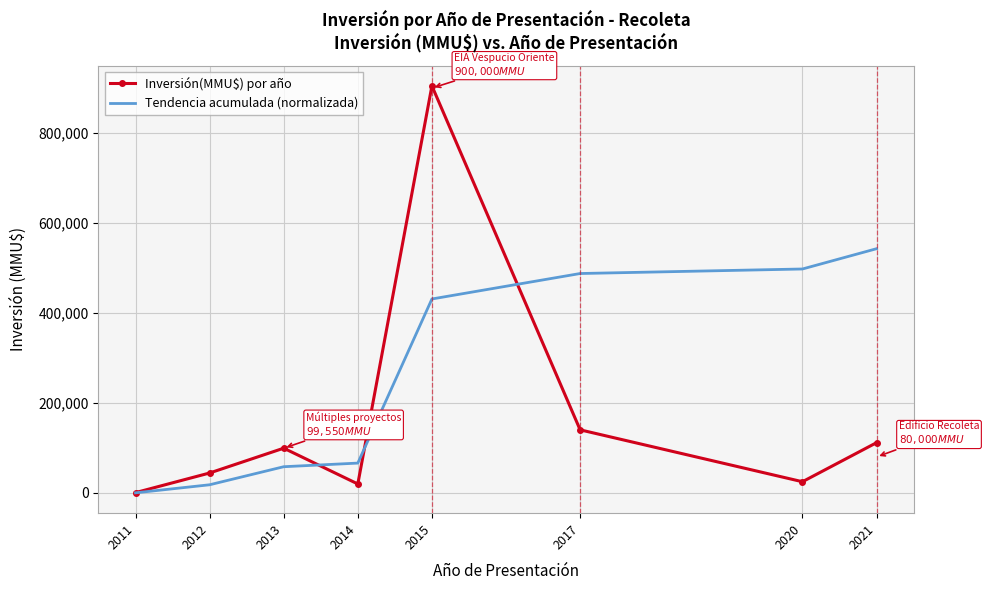

Between 2012 and 2020, which series saw the biggest shift?

Tendencia acumulada (normalizada)